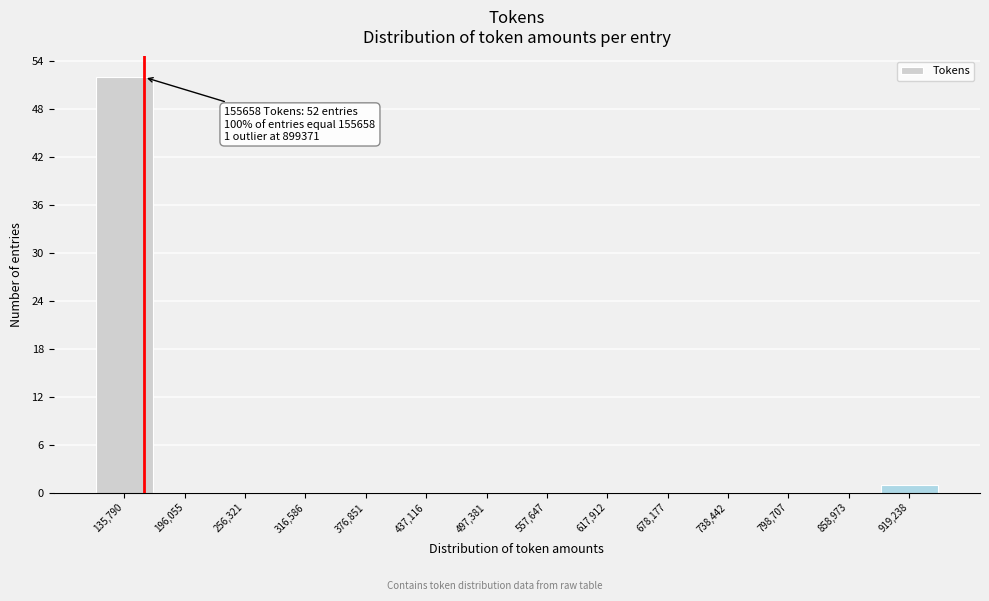

Over which range of the x-axis is the bar tallest?

110000 to 170000